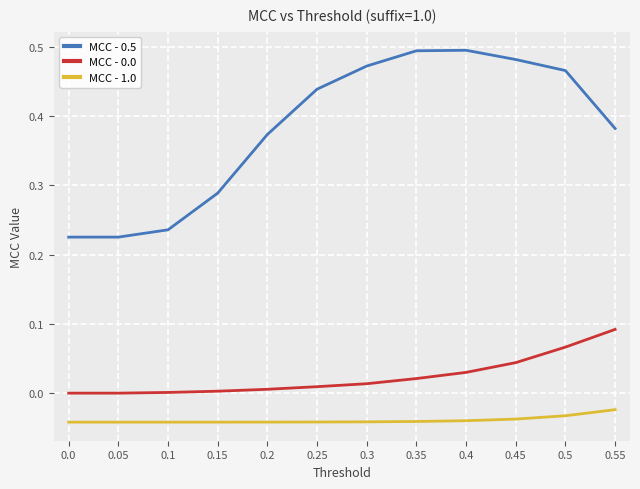

How many categories are shown in the chart?

12